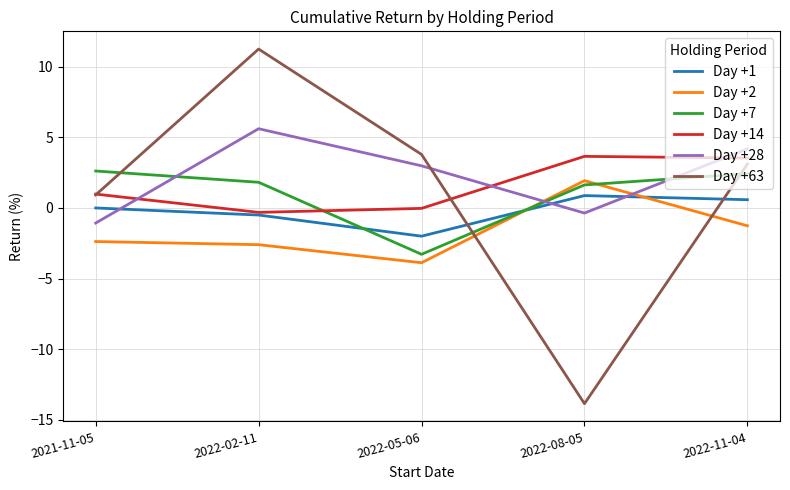

Between which two adjacent categories do Day +63 and Day +1 first intersect?

2022-05-06 and 2022-08-05